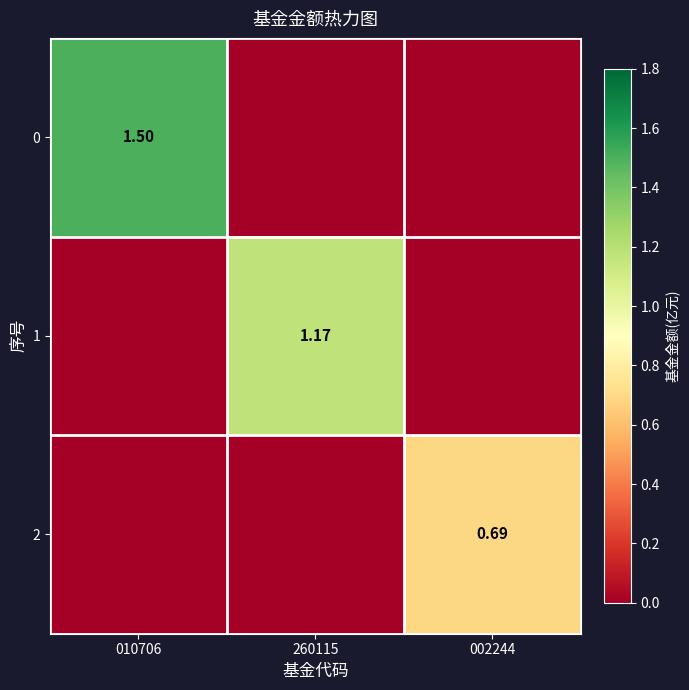

Which category has the lowest value across all series?

260115